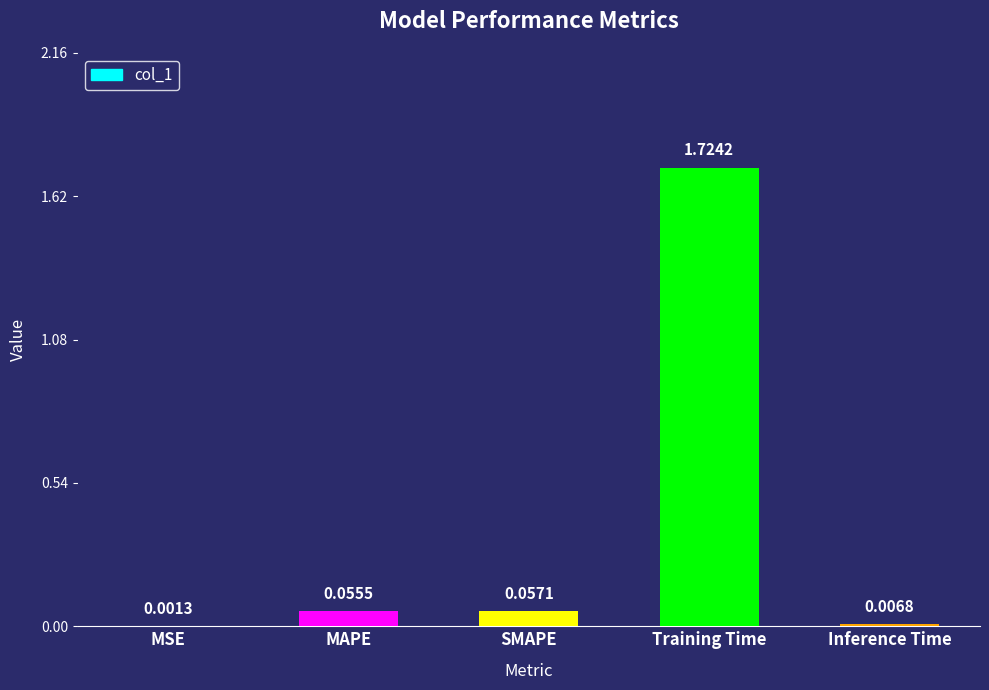

Between Inference Time and MAPE, which is larger?

MAPE